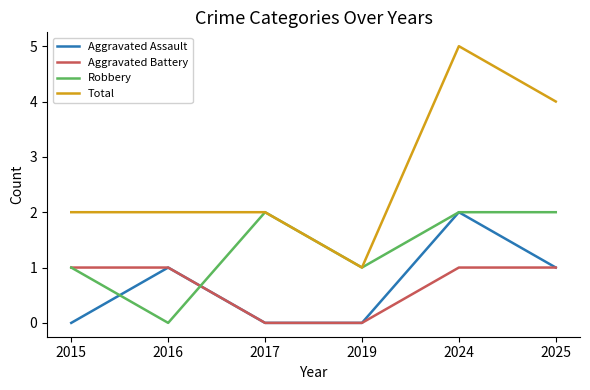

The Aggravated Assault series shows 0 at 2019. True or false?

True